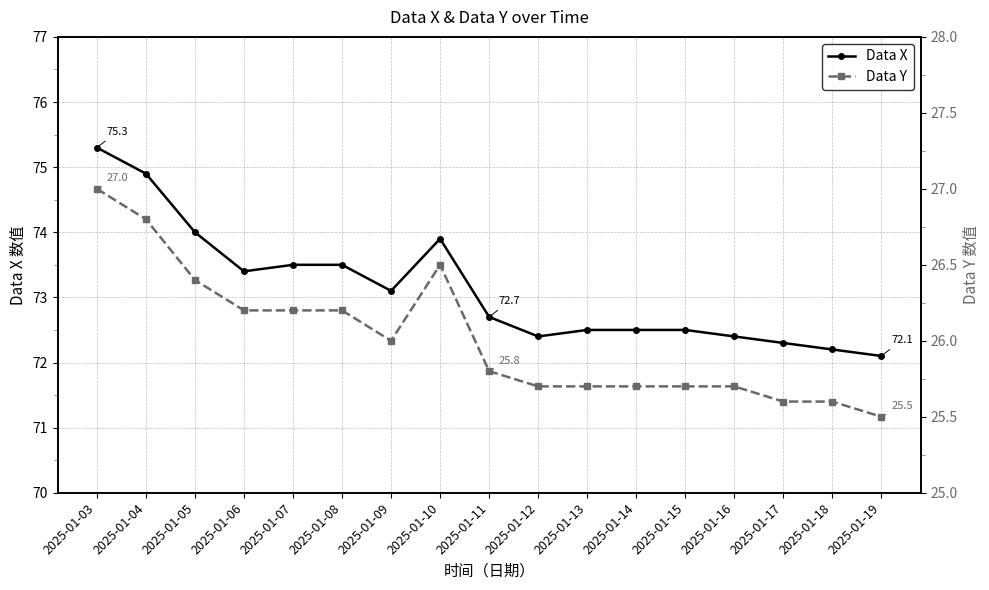

Reading left to right, extract all data points from this chart.

Data X: 75.3	74.9	74.0	73.4	73.5	73.5	73.1	73.9	72.7	72.4	72.5	72.5	72.5	72.4	72.3	72.2	72.1
Data Y: 27.0	26.8	26.4	26.2	26.2	26.2	26.0	26.5	25.8	25.7	25.7	25.7	25.7	25.7	25.6	25.6	25.5